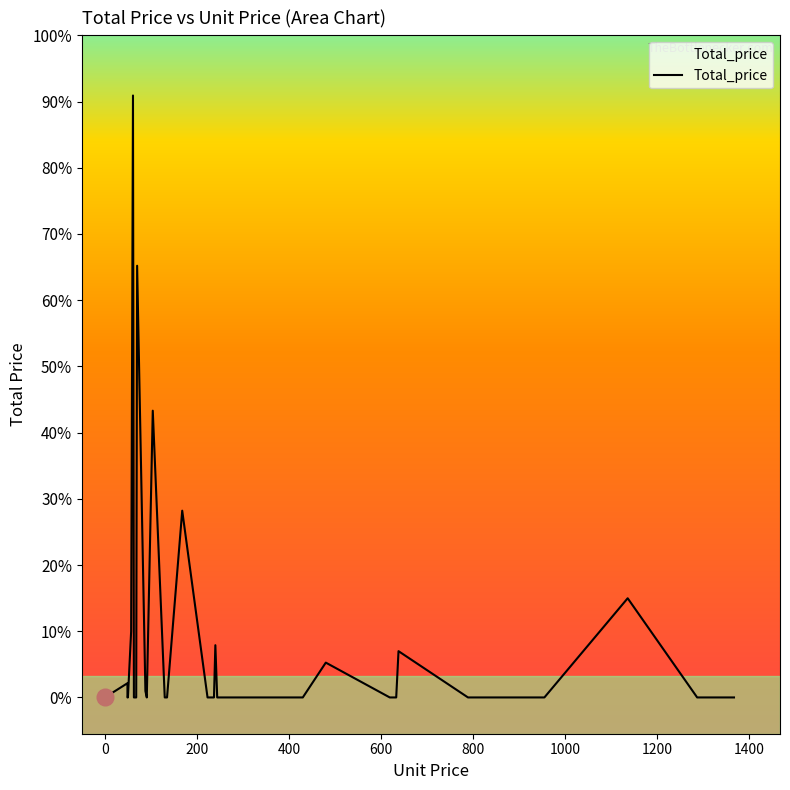

Does the chart display data point markers on the line(s)?

No